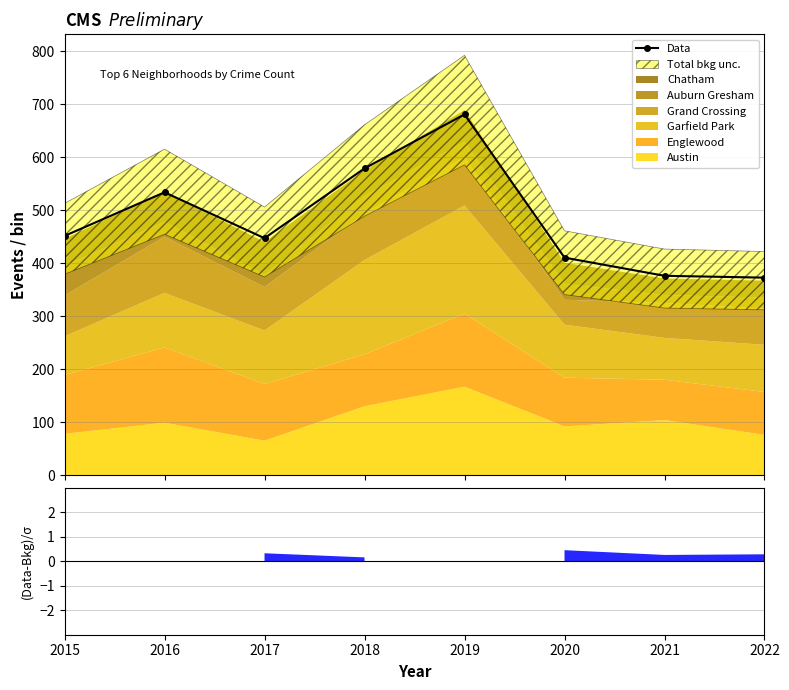

What is the minimum value shown in the chart?

372.7